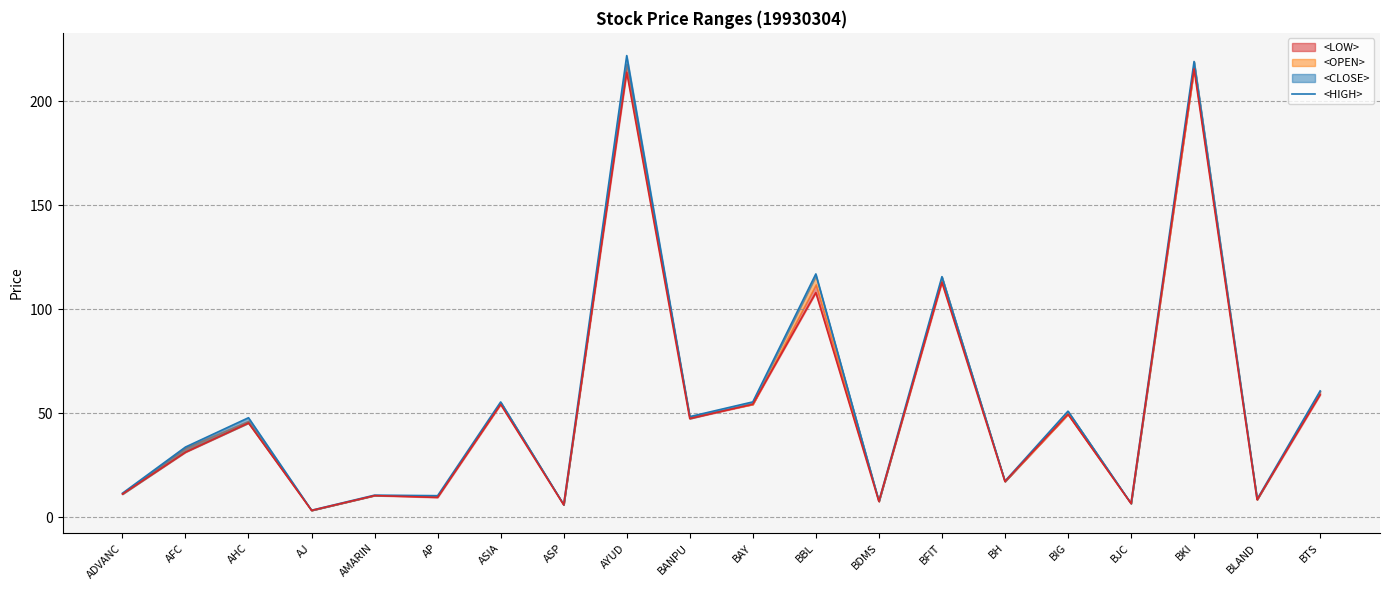

True or false: there are more than 0 points higher than both neighbors.

True